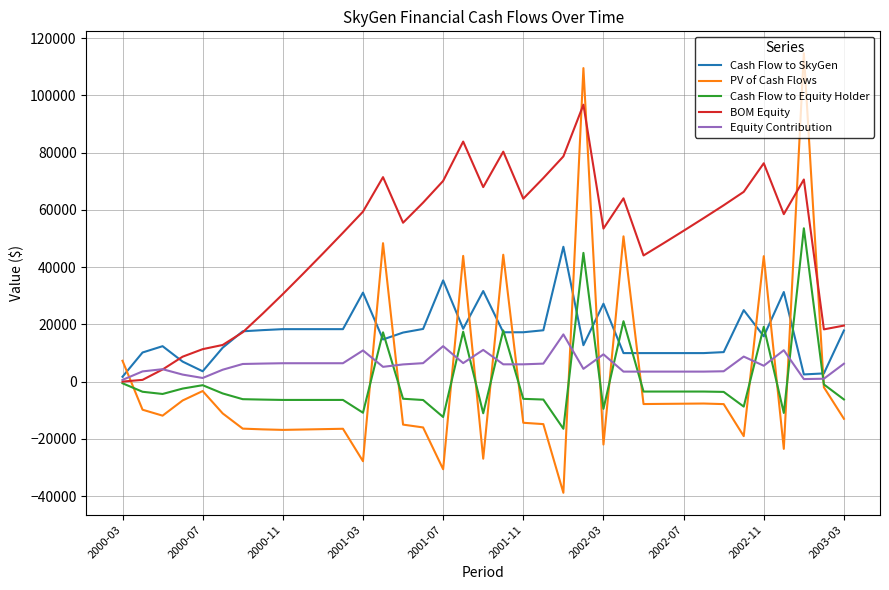

What is the highest value of the Equity Contribution series?

16489.2